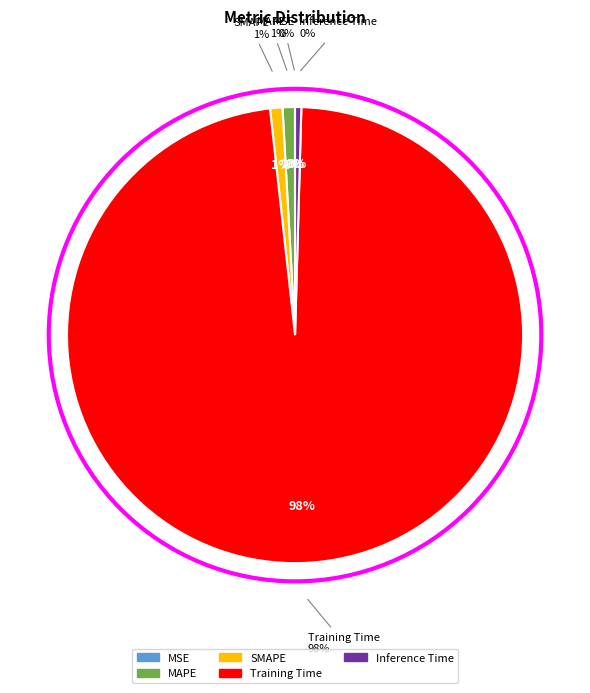

To the nearest percent, what portion does MAPE represent?

1%